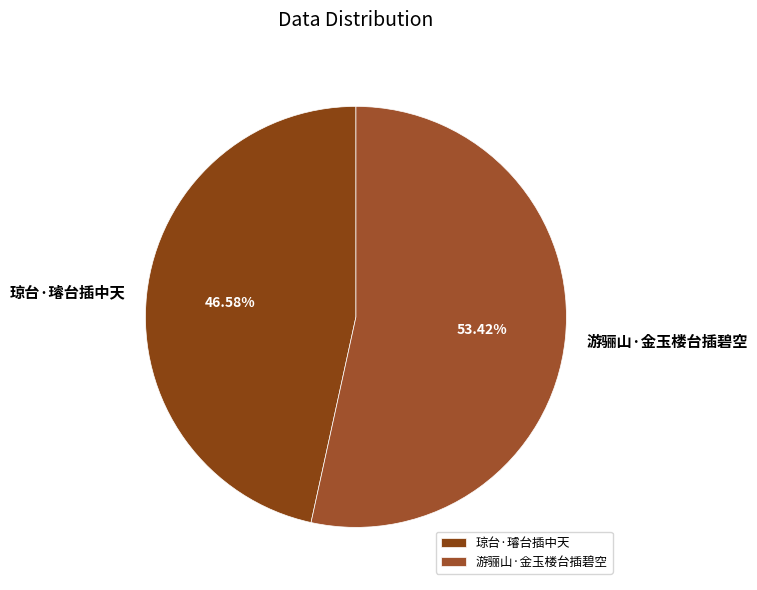

Which slice is the smallest?

琼台·璿台插中天